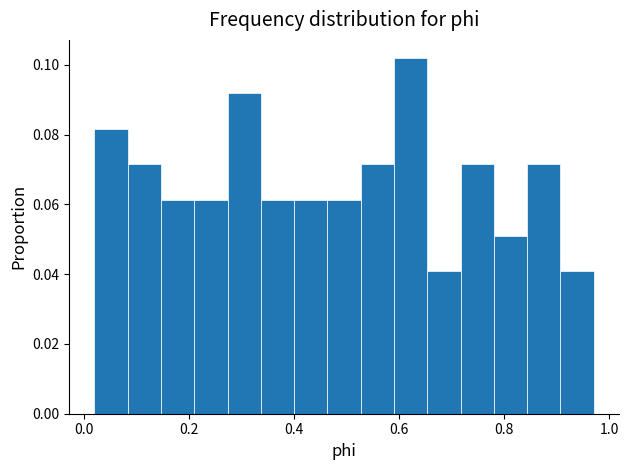

Read against the x-axis, roughly where is the centre of the tallest bar?

0.62